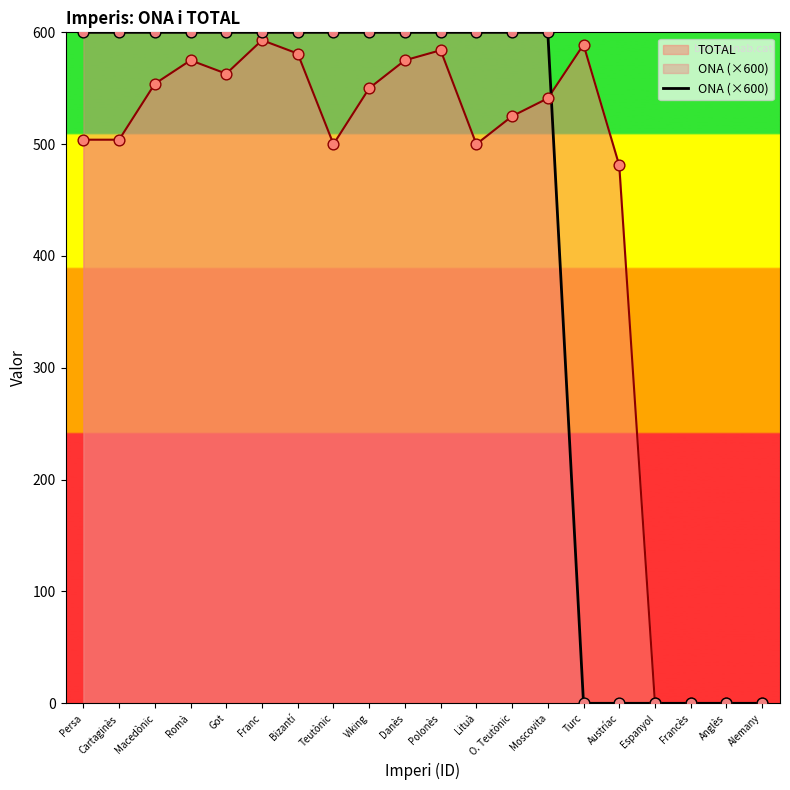

Which series changed the most between Viking and Turc?

ONA (×600)